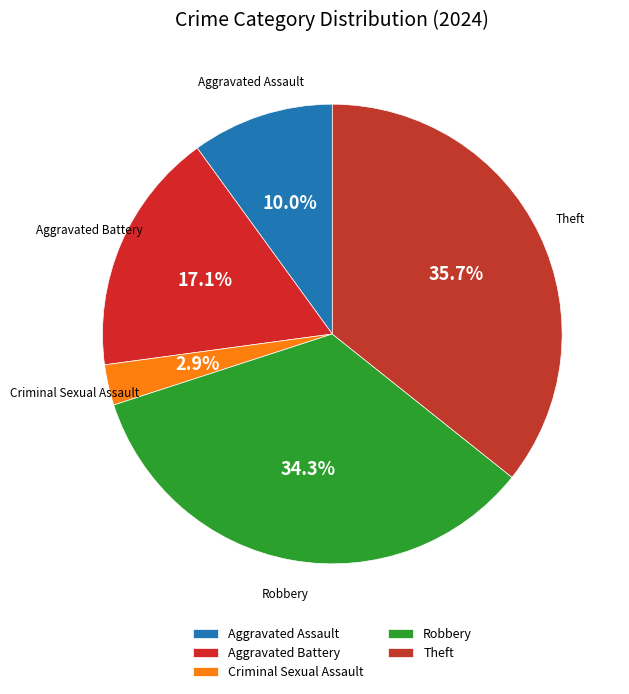

Count the number of slices in the pie.

5